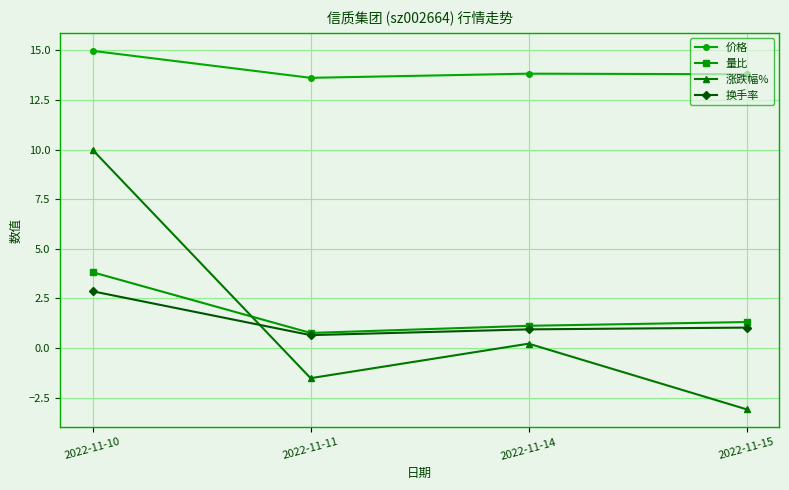

True or false: 价格 and 换手率 cross at least once.

False